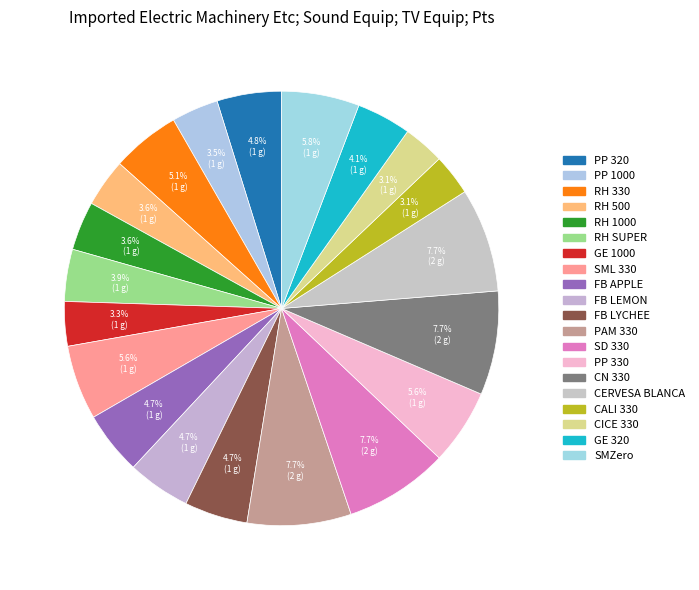

What percentage is the GE 320 slice, to the nearest percent?

4%